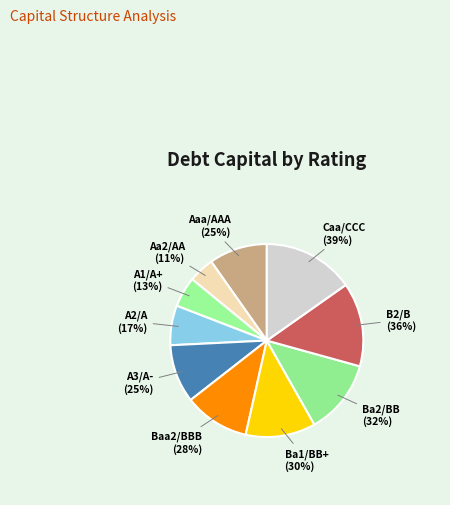

Which category has the smallest portion of the pie?

Aa2/AA